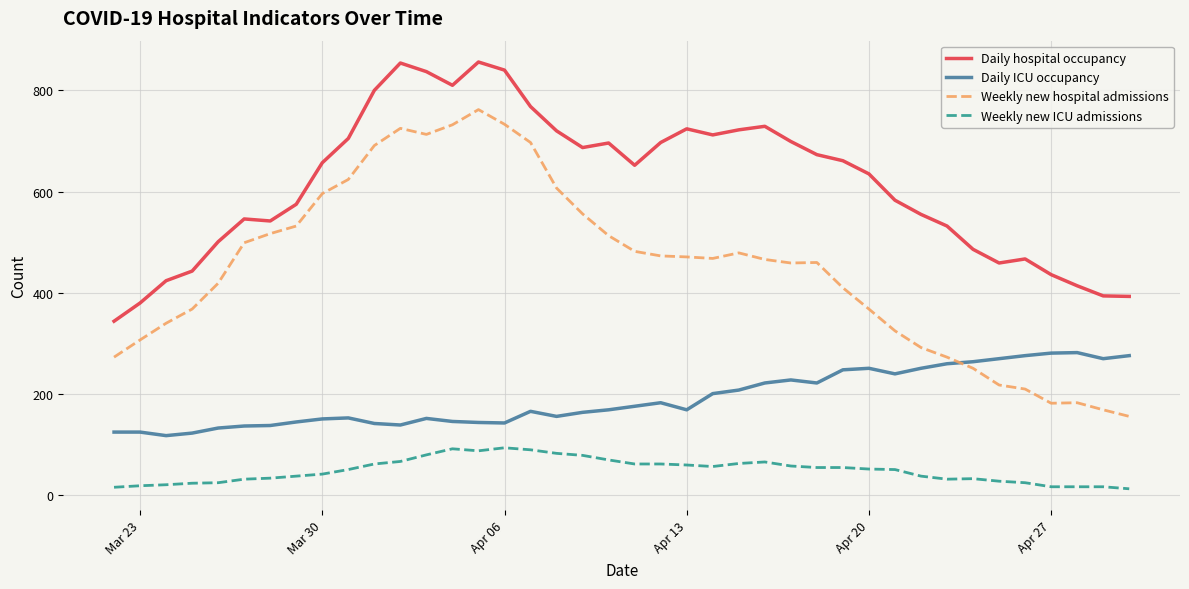

True or false: Daily hospital occupancy and Weekly new hospital admissions cross at least once.

False